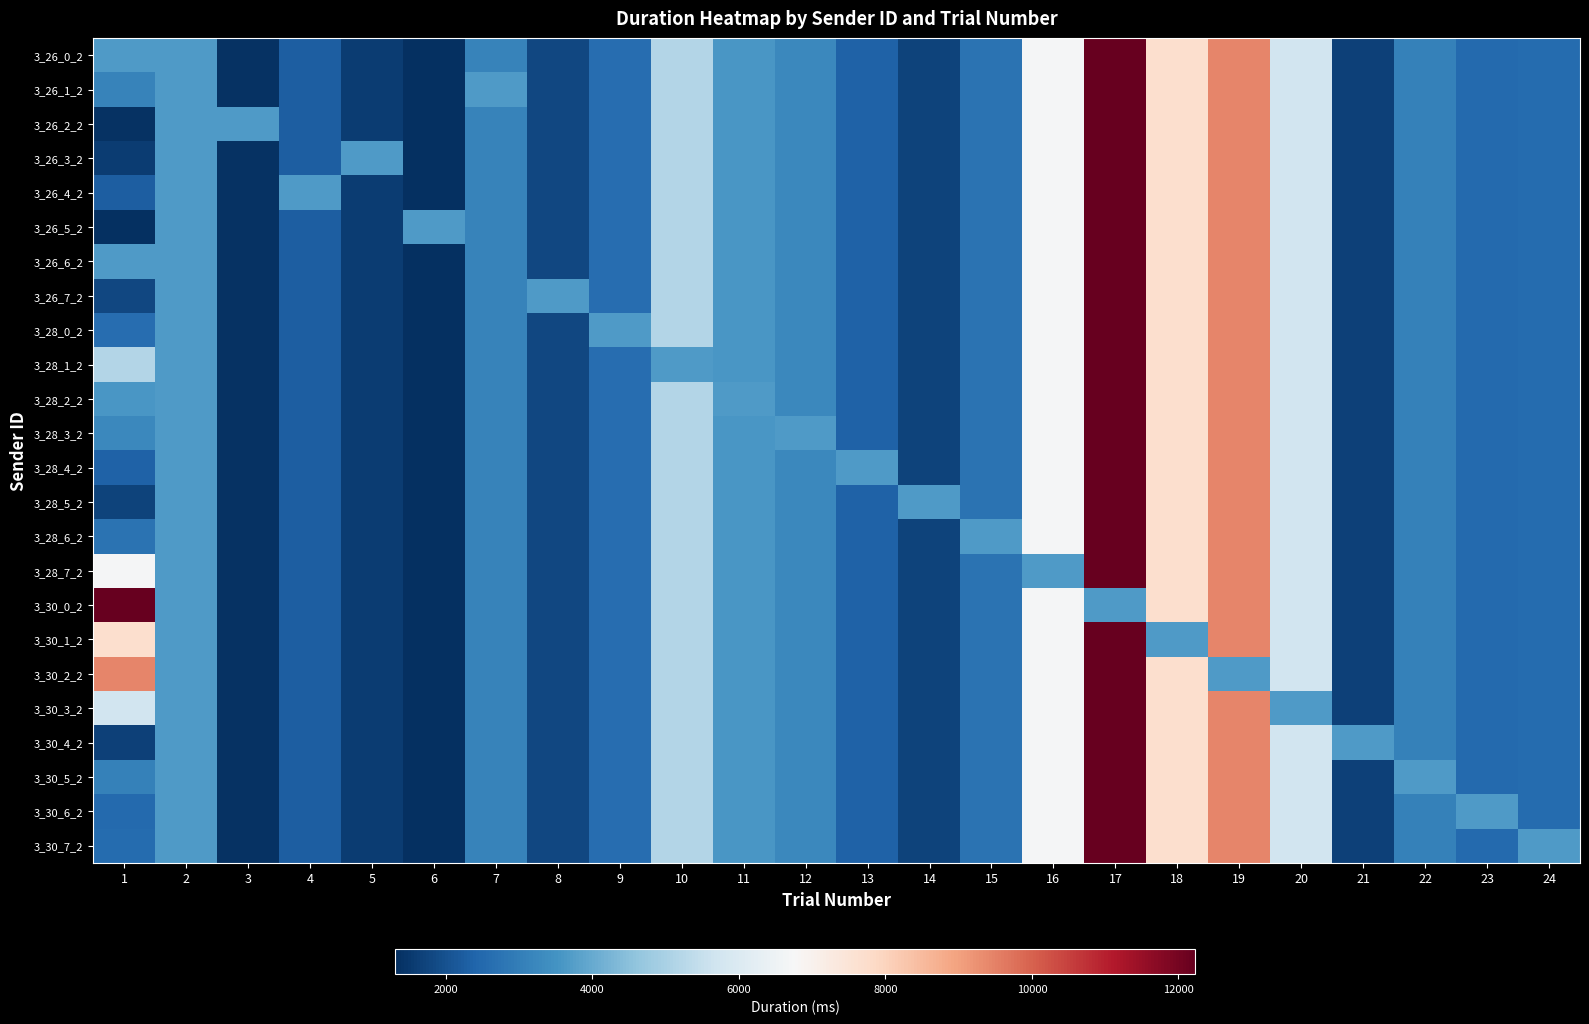

Rank the series at 2 from lowest to highest value.

3_26_0_2, 3_26_1_2, 3_26_2_2, 3_26_3_2, 3_26_4_2, 3_26_5_2, 3_26_7_2, 3_28_0_2, 3_28_1_2, 3_28_2_2, 3_28_3_2, 3_28_4_2, 3_28_5_2, 3_28_6_2, 3_28_7_2, 3_30_0_2, 3_30_1_2, 3_30_2_2, 3_30_3_2, 3_30_4_2, 3_30_5_2, 3_30_6_2, 3_30_7_2, 3_26_6_2